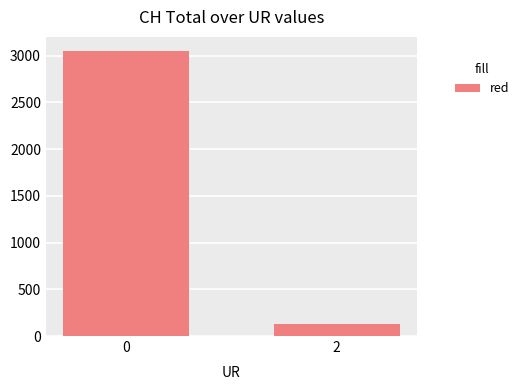

Does the chart contain stacked bars?

No